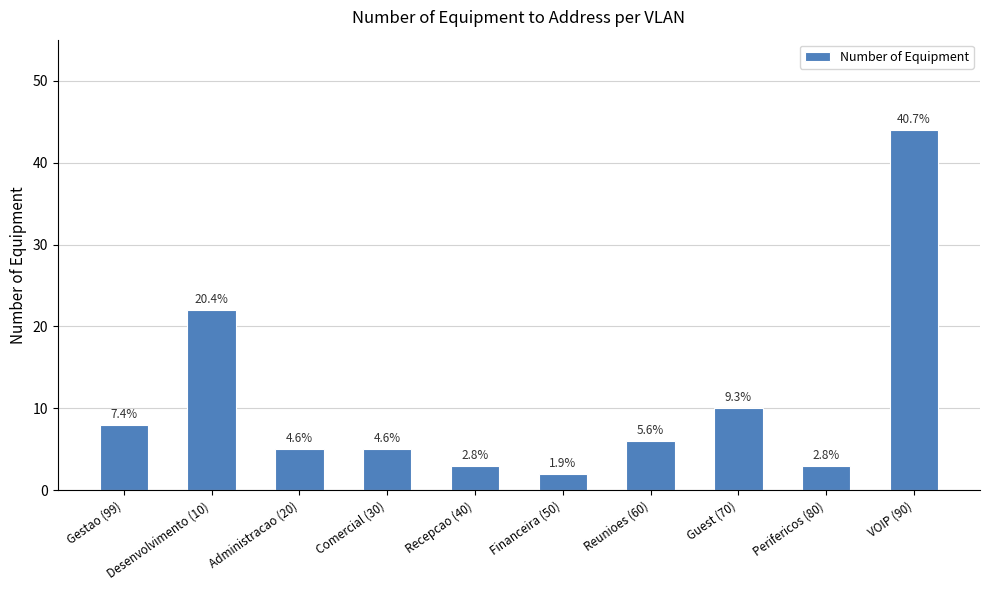

Reading left to right, extract all data points from this chart.

8	22	5	5	3	2	6	10	3	44